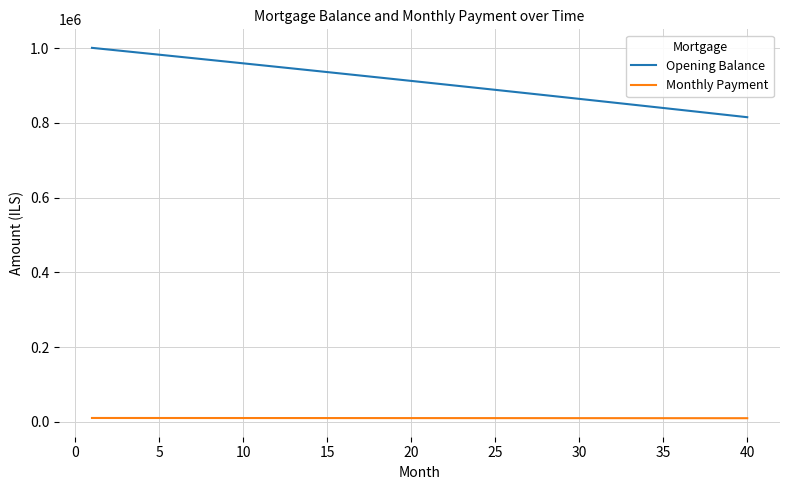

Which series has the widest spread of values?

Opening Balance